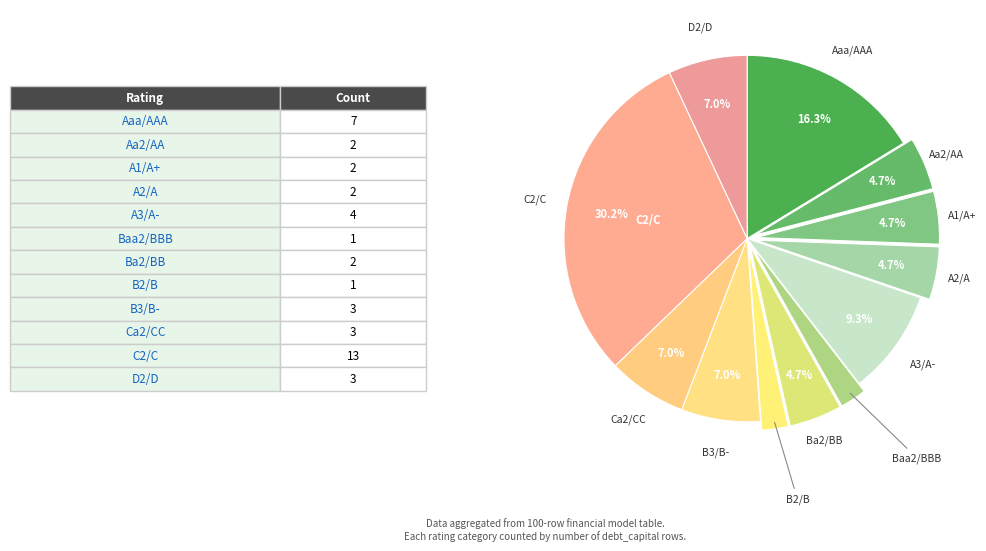

Rank the categories by value from highest to lowest.

C2/C, Aaa/AAA, A3/A-, B3/B-, Ca2/CC, D2/D, Aa2/AA, A1/A+, A2/A, Ba2/BB, Baa2/BBB, B2/B